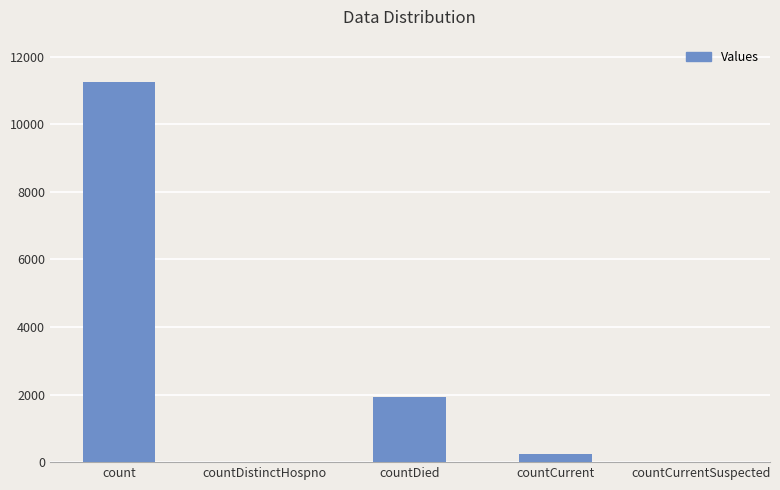

How many data points does each series have?

5